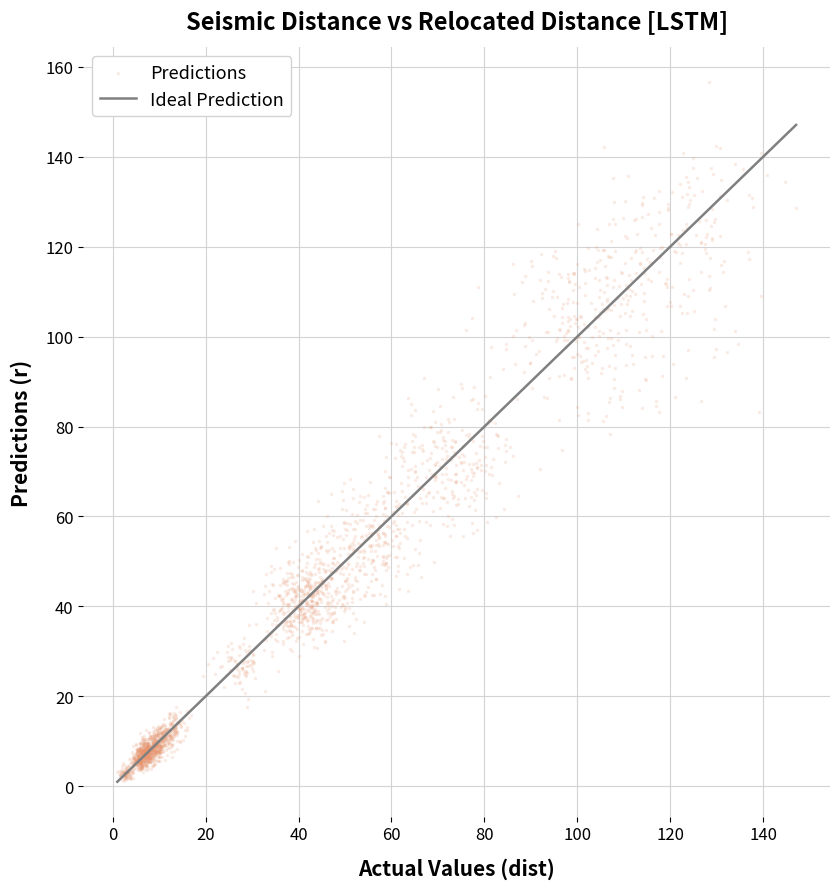

What is the range of X values (max minus min)?

146.1